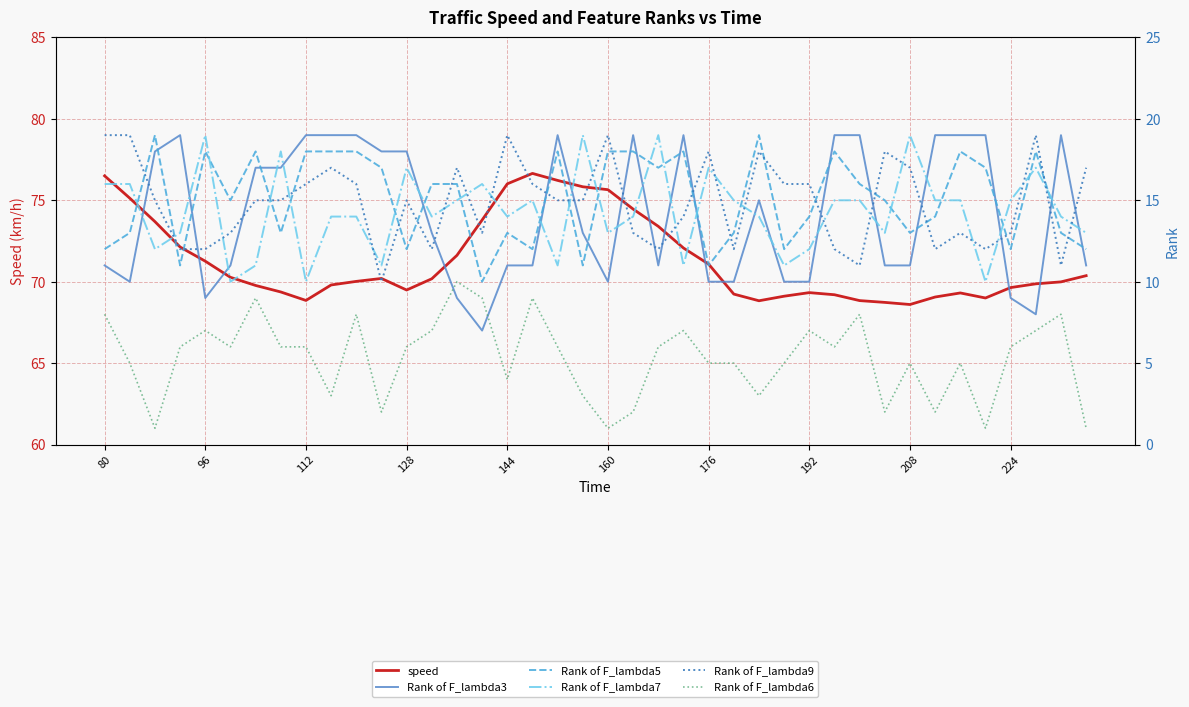

True or false: Rank of F_lambda5 and speed cross at least once.

False